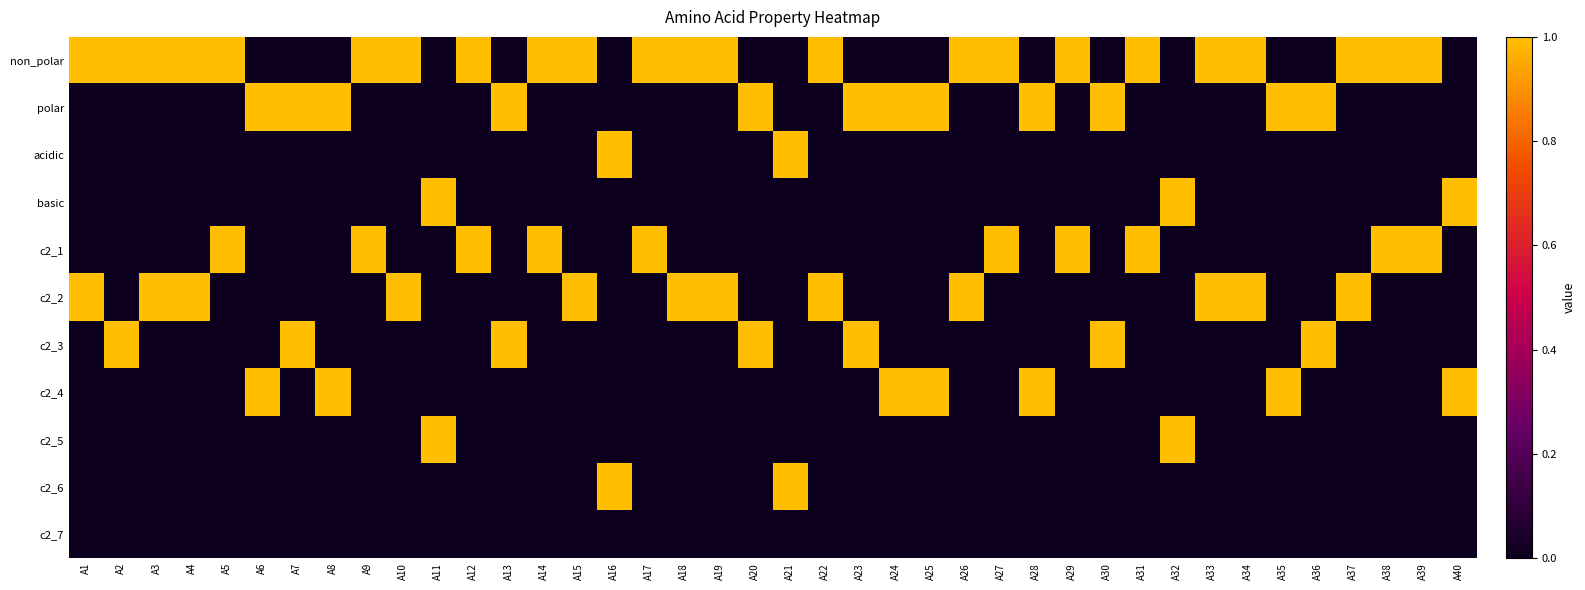

Reading right to left, transcribe all the data shown in this chart.

non_polar: A40=0	A39=1	A38=1	A37=1	A36=0	A35=0	A34=1	A33=1	A32=0	A31=1	A30=0	A29=1	A28=0	A27=1	A26=1	A25=0	A24=0	A23=0	A22=1	A21=0	A20=0	A19=1	A18=1	A17=1	A16=0	A15=1	A14=1	A13=0	A12=1	A11=0	A10=1	A9=1	A8=0	A7=0	A6=0	A5=1	A4=1	A3=1	A2=1	A1=1
polar: A40=0	A39=0	A38=0	A37=0	A36=1	A35=1	A34=0	A33=0	A32=0	A31=0	A30=1	A29=0	A28=1	A27=0	A26=0	A25=1	A24=1	A23=1	A22=0	A21=0	A20=1	A19=0	A18=0	A17=0	A16=0	A15=0	A14=0	A13=1	A12=0	A11=0	A10=0	A9=0	A8=1	A7=1	A6=1	A5=0	A4=0	A3=0	A2=0	A1=0
acidic: A40=0	A39=0	A38=0	A37=0	A36=0	A35=0	A34=0	A33=0	A32=0	A31=0	A30=0	A29=0	A28=0	A27=0	A26=0	A25=0	A24=0	A23=0	A22=0	A21=1	A20=0	A19=0	A18=0	A17=0	A16=1	A15=0	A14=0	A13=0	A12=0	A11=0	A10=0	A9=0	A8=0	A7=0	A6=0	A5=0	A4=0	A3=0	A2=0	A1=0
basic: A40=1	A39=0	A38=0	A37=0	A36=0	A35=0	A34=0	A33=0	A32=1	A31=0	A30=0	A29=0	A28=0	A27=0	A26=0	A25=0	A24=0	A23=0	A22=0	A21=0	A20=0	A19=0	A18=0	A17=0	A16=0	A15=0	A14=0	A13=0	A12=0	A11=1	A10=0	A9=0	A8=0	A7=0	A6=0	A5=0	A4=0	A3=0	A2=0	A1=0
c2_1: A40=0	A39=1	A38=1	A37=0	A36=0	A35=0	A34=0	A33=0	A32=0	A31=1	A30=0	A29=1	A28=0	A27=1	A26=0	A25=0	A24=0	A23=0	A22=0	A21=0	A20=0	A19=0	A18=0	A17=1	A16=0	A15=0	A14=1	A13=0	A12=1	A11=0	A10=0	A9=1	A8=0	A7=0	A6=0	A5=1	A4=0	A3=0	A2=0	A1=0
c2_2: A40=0	A39=0	A38=0	A37=1	A36=0	A35=0	A34=1	A33=1	A32=0	A31=0	A30=0	A29=0	A28=0	A27=0	A26=1	A25=0	A24=0	A23=0	A22=1	A21=0	A20=0	A19=1	A18=1	A17=0	A16=0	A15=1	A14=0	A13=0	A12=0	A11=0	A10=1	A9=0	A8=0	A7=0	A6=0	A5=0	A4=1	A3=1	A2=0	A1=1
c2_3: A40=0	A39=0	A38=0	A37=0	A36=1	A35=0	A34=0	A33=0	A32=0	A31=0	A30=1	A29=0	A28=0	A27=0	A26=0	A25=0	A24=0	A23=1	A22=0	A21=0	A20=1	A19=0	A18=0	A17=0	A16=0	A15=0	A14=0	A13=1	A12=0	A11=0	A10=0	A9=0	A8=0	A7=1	A6=0	A5=0	A4=0	A3=0	A2=1	A1=0
c2_4: A40=1	A39=0	A38=0	A37=0	A36=0	A35=1	A34=0	A33=0	A32=0	A31=0	A30=0	A29=0	A28=1	A27=0	A26=0	A25=1	A24=1	A23=0	A22=0	A21=0	A20=0	A19=0	A18=0	A17=0	A16=0	A15=0	A14=0	A13=0	A12=0	A11=0	A10=0	A9=0	A8=1	A7=0	A6=1	A5=0	A4=0	A3=0	A2=0	A1=0
c2_5: A40=0	A39=0	A38=0	A37=0	A36=0	A35=0	A34=0	A33=0	A32=1	A31=0	A30=0	A29=0	A28=0	A27=0	A26=0	A25=0	A24=0	A23=0	A22=0	A21=0	A20=0	A19=0	A18=0	A17=0	A16=0	A15=0	A14=0	A13=0	A12=0	A11=1	A10=0	A9=0	A8=0	A7=0	A6=0	A5=0	A4=0	A3=0	A2=0	A1=0
c2_6: A40=0	A39=0	A38=0	A37=0	A36=0	A35=0	A34=0	A33=0	A32=0	A31=0	A30=0	A29=0	A28=0	A27=0	A26=0	A25=0	A24=0	A23=0	A22=0	A21=1	A20=0	A19=0	A18=0	A17=0	A16=1	A15=0	A14=0	A13=0	A12=0	A11=0	A10=0	A9=0	A8=0	A7=0	A6=0	A5=0	A4=0	A3=0	A2=0	A1=0
c2_7: A40=0	A39=0	A38=0	A37=0	A36=0	A35=0	A34=0	A33=0	A32=0	A31=0	A30=0	A29=0	A28=0	A27=0	A26=0	A25=0	A24=0	A23=0	A22=0	A21=0	A20=0	A19=0	A18=0	A17=0	A16=0	A15=0	A14=0	A13=0	A12=0	A11=0	A10=0	A9=0	A8=0	A7=0	A6=0	A5=0	A4=0	A3=0	A2=0	A1=0